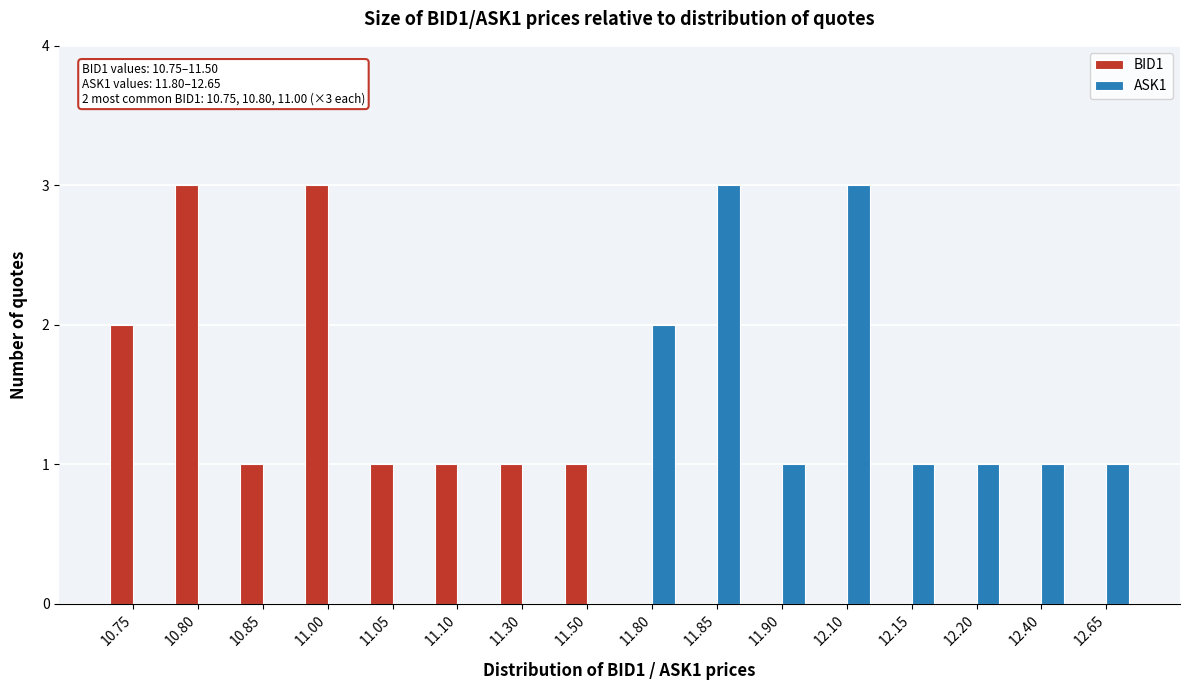

True or false: ASK1 has a value of 0 at 10.75.

True